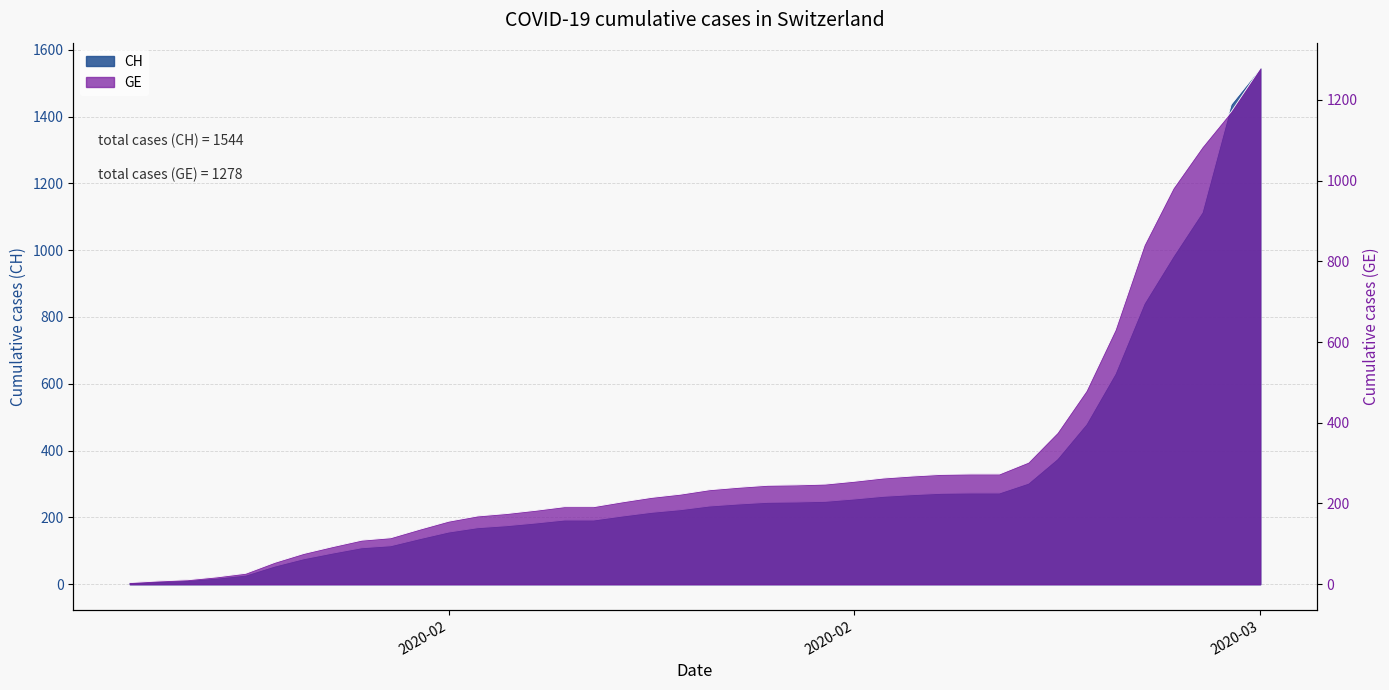

What is the lowest value of the CH series?

4